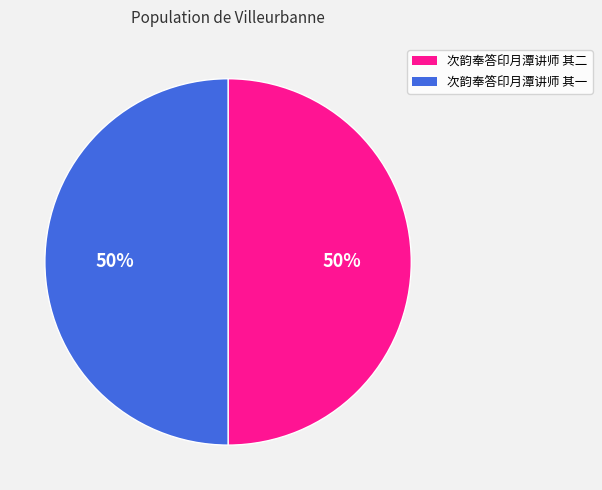

What percentage is the 次韵奉答印月潭讲师 其二 slice, to the nearest percent?

50%